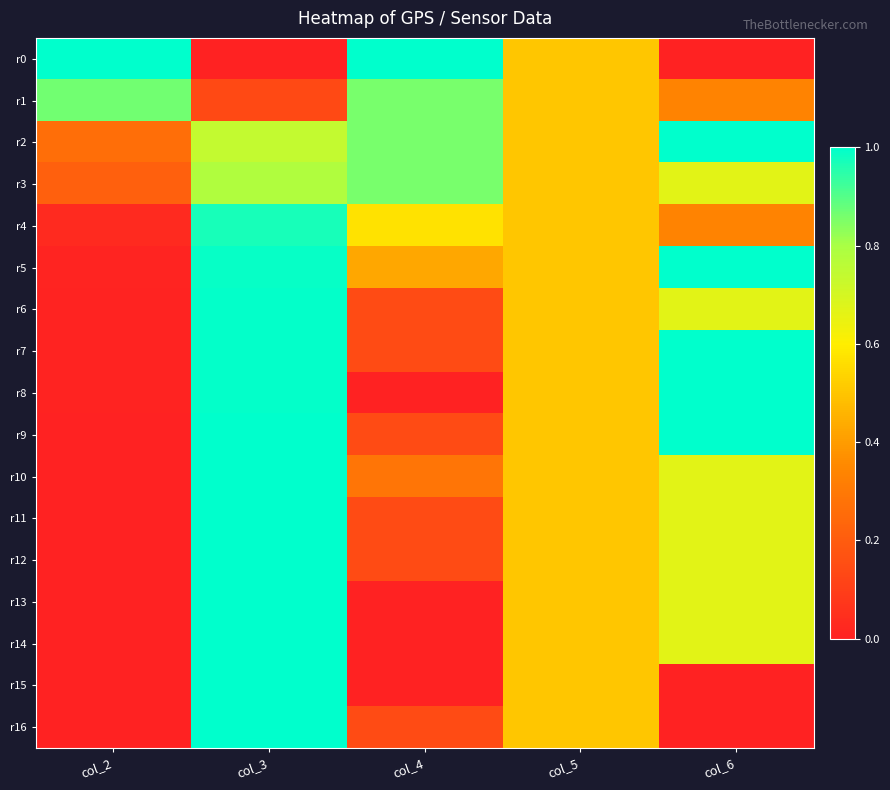

At col_3, list the series in order from smallest to largest.

r0, r1, r2, r3, r4, r5, r6, r7, r8, r9, r10, r11, r12, r13, r14, r15, r16